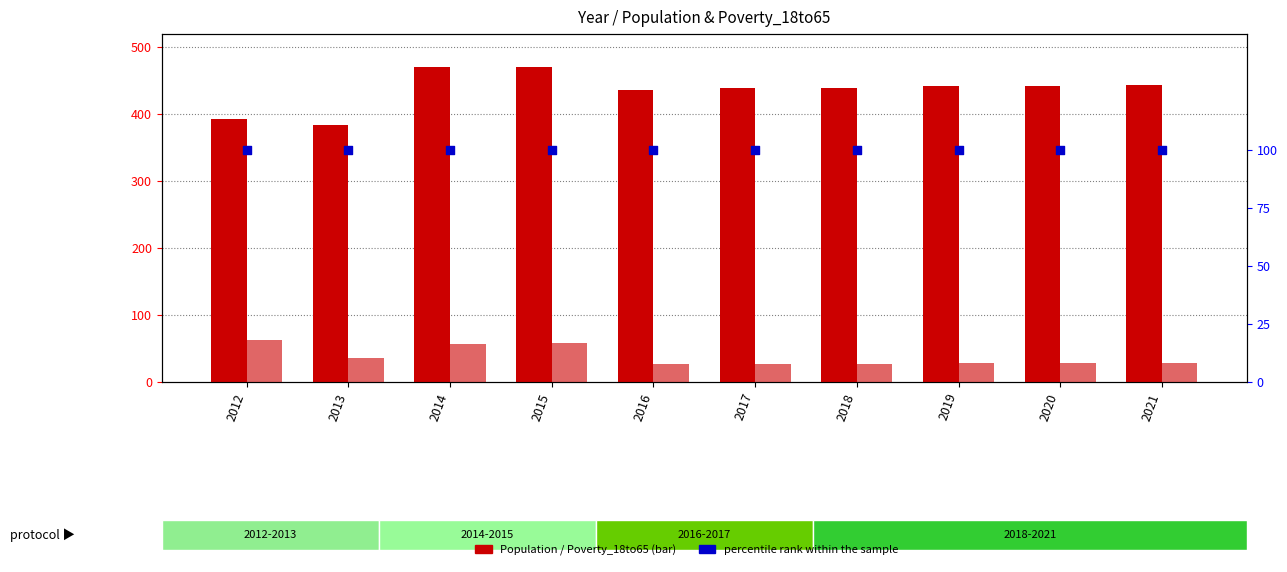

What is the total value across all series at 2020?

571